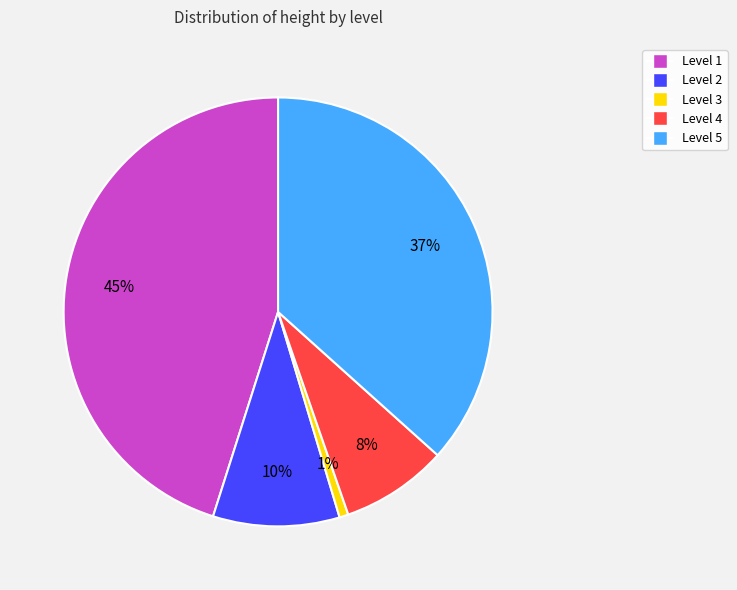

To the nearest percent, what is the difference between the largest and smallest slice percentages?

44%